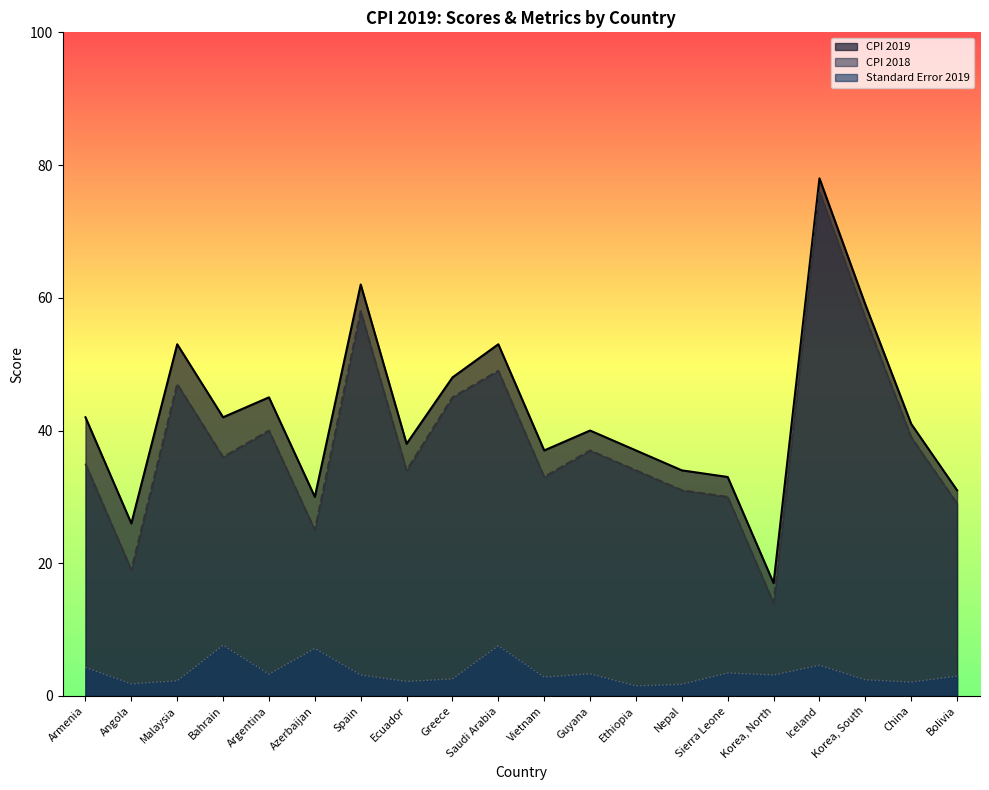

What is the label of the 9th point from the left?

Greece